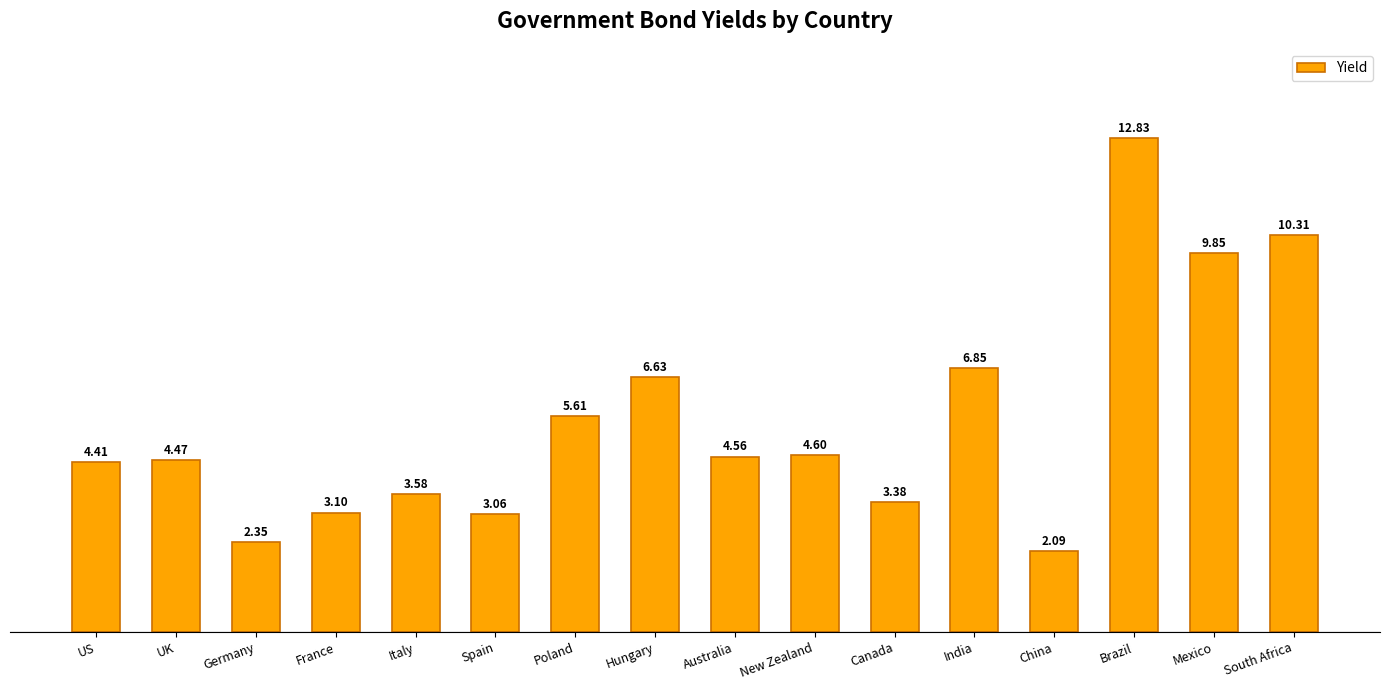

Is it true that the value at Hungary is 3.1?

False